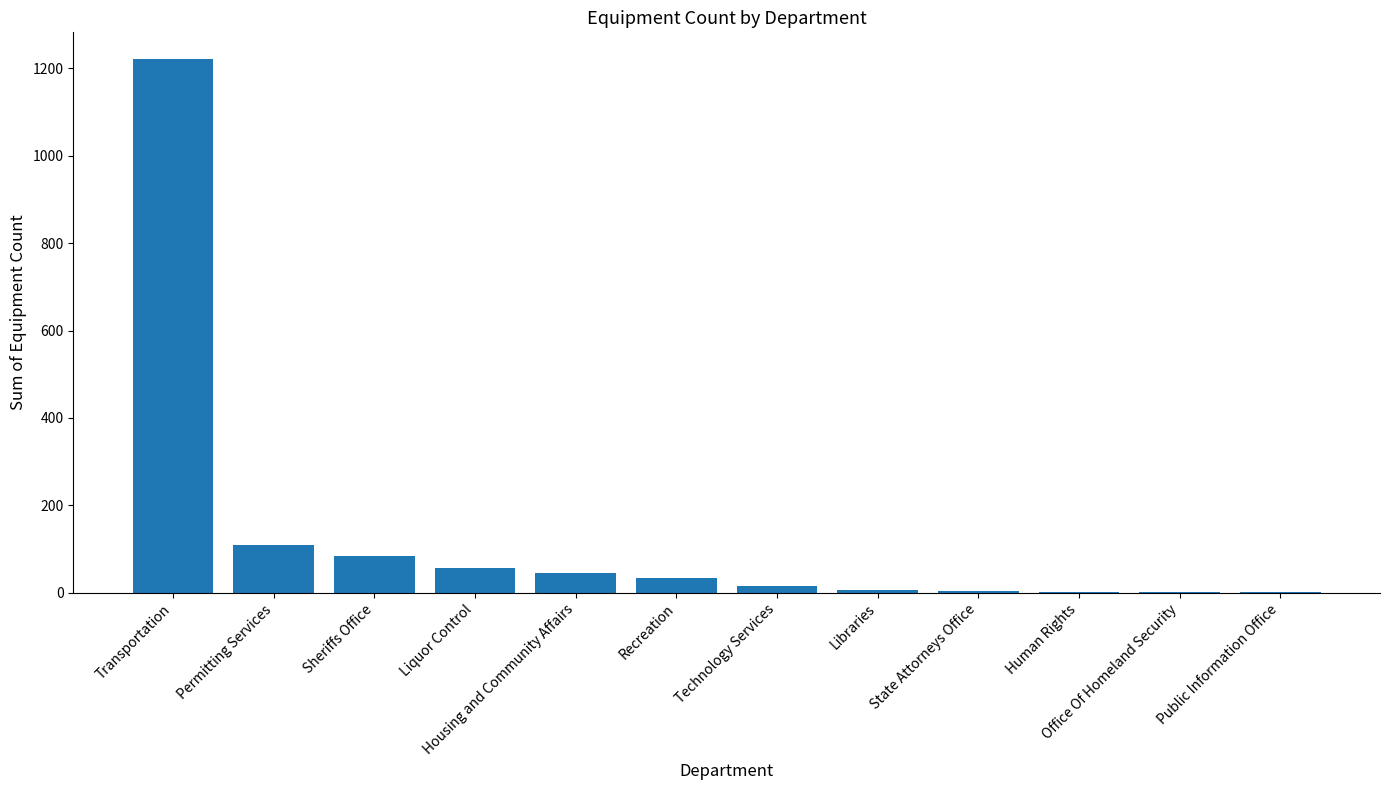

True or false: the data shows 45 at Housing and Community Affairs.

True